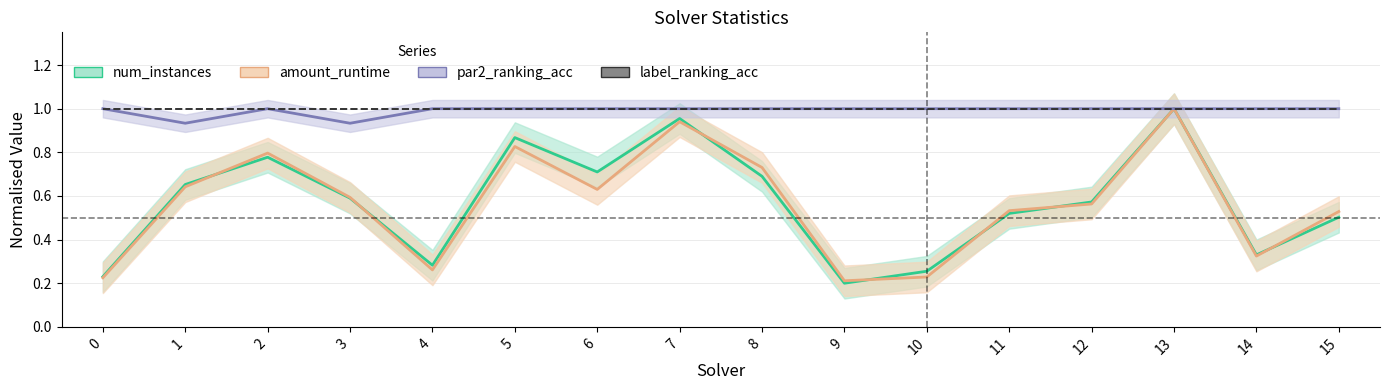

At which label is par2_ranking_acc closest to 0?

1